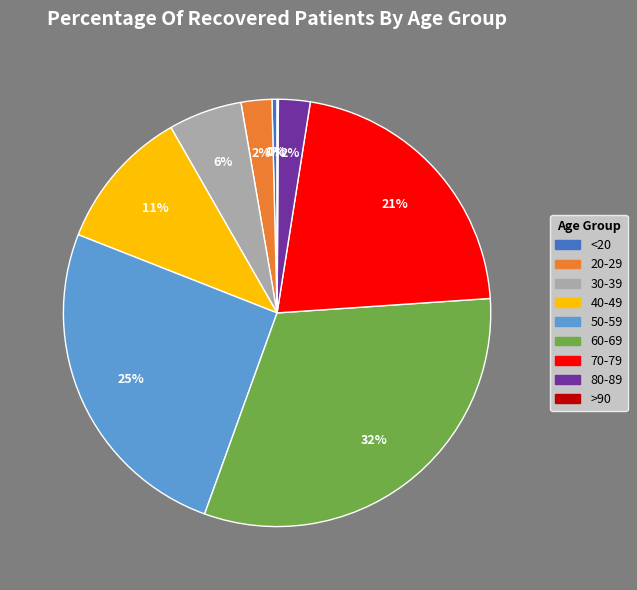

Does any single category account for the majority?

No